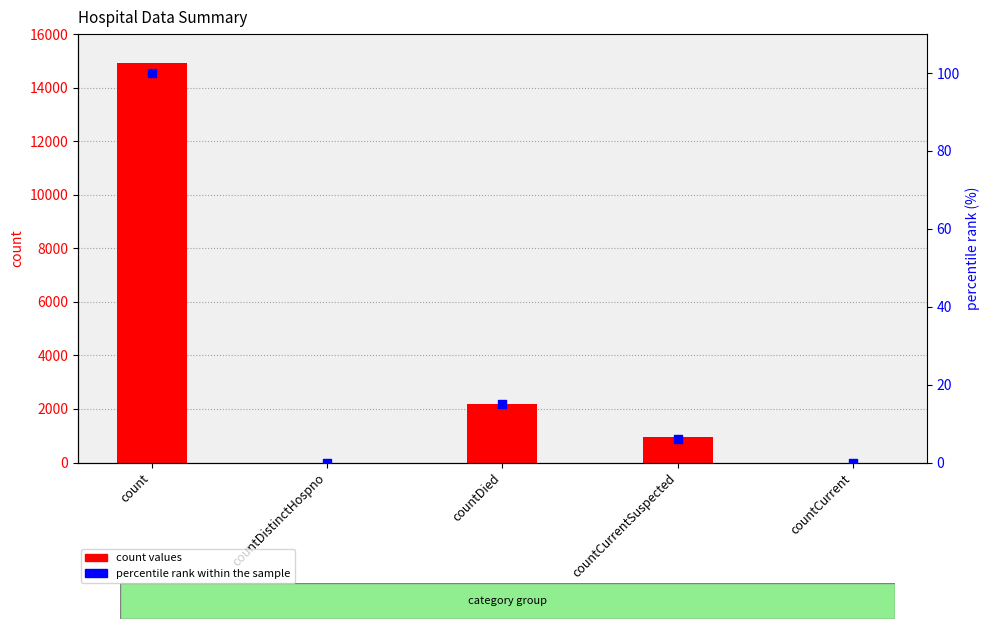

At which category is the sum across all series the highest?

count